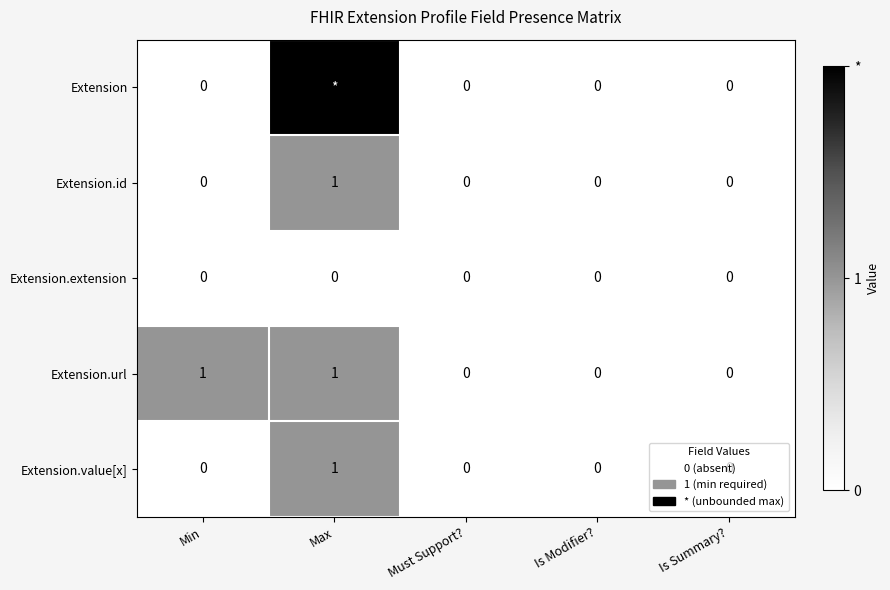

How many Extension.id values are between 0 and 1?

5